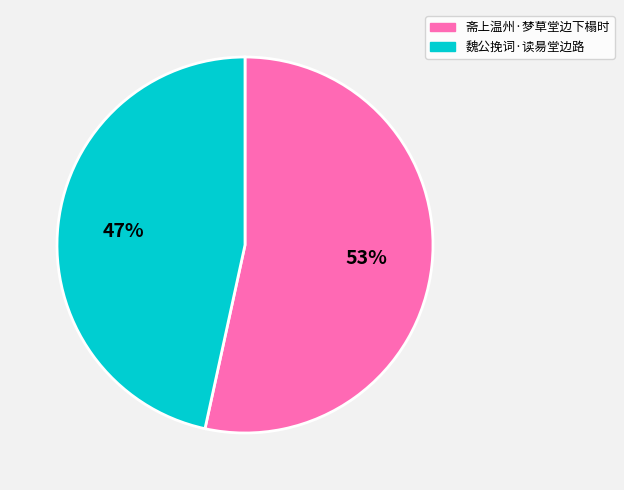

Between 斋上温州·梦草堂边下榻时 and 魏公挽词·读昜堂边路, which is larger?

斋上温州·梦草堂边下榻时